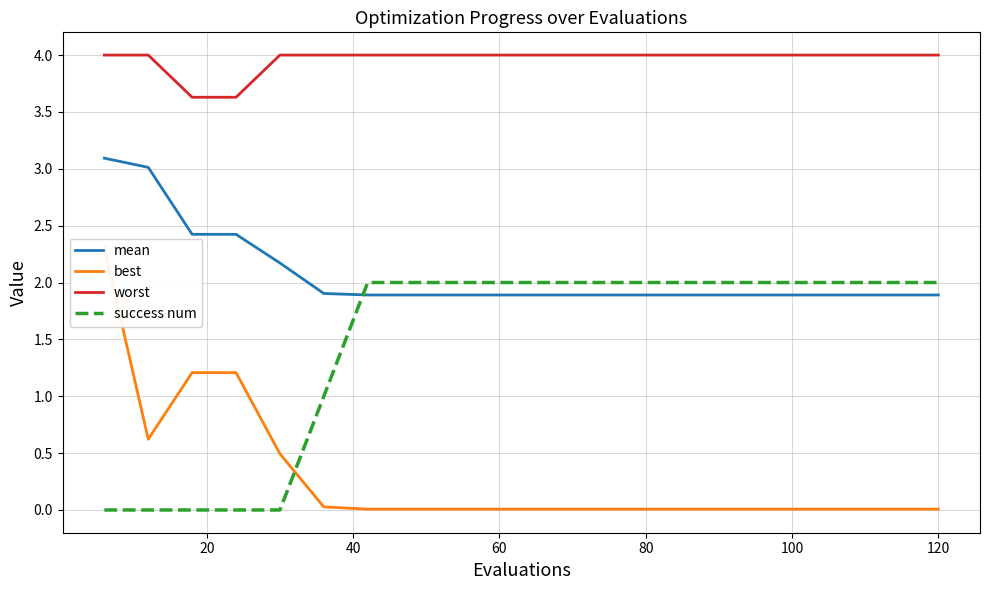

What is the average value of the mean series?

2.1